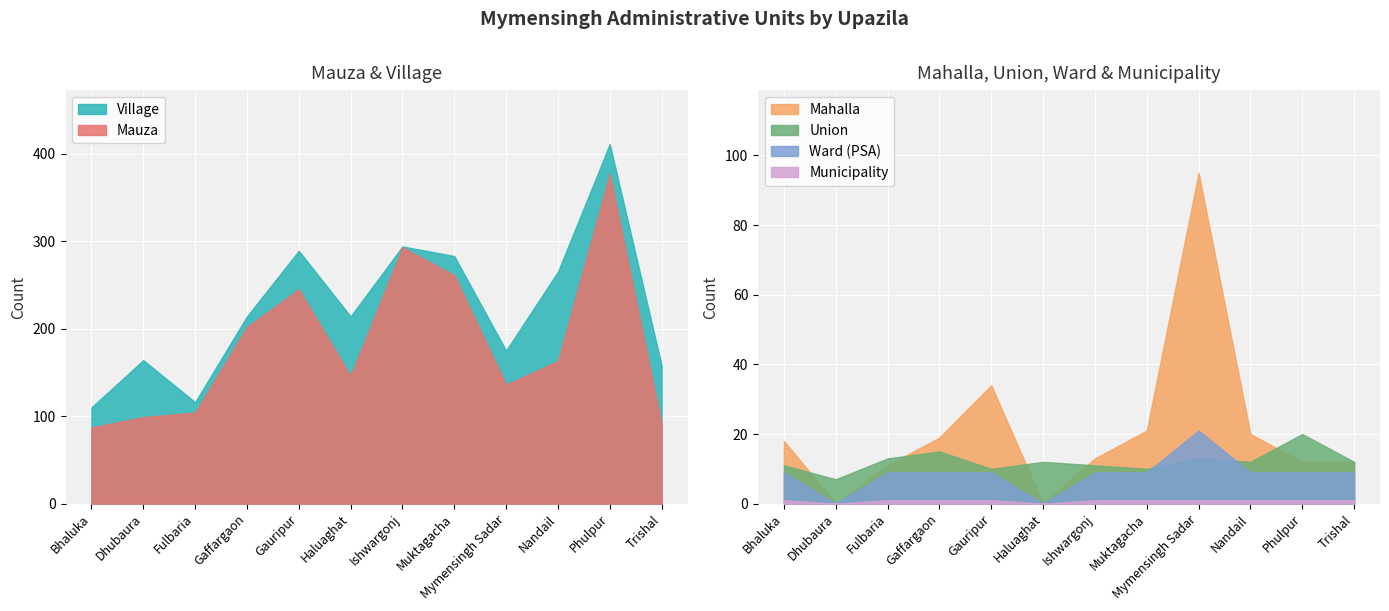

What is the label of the 4th point from the left?

Gaffargaon